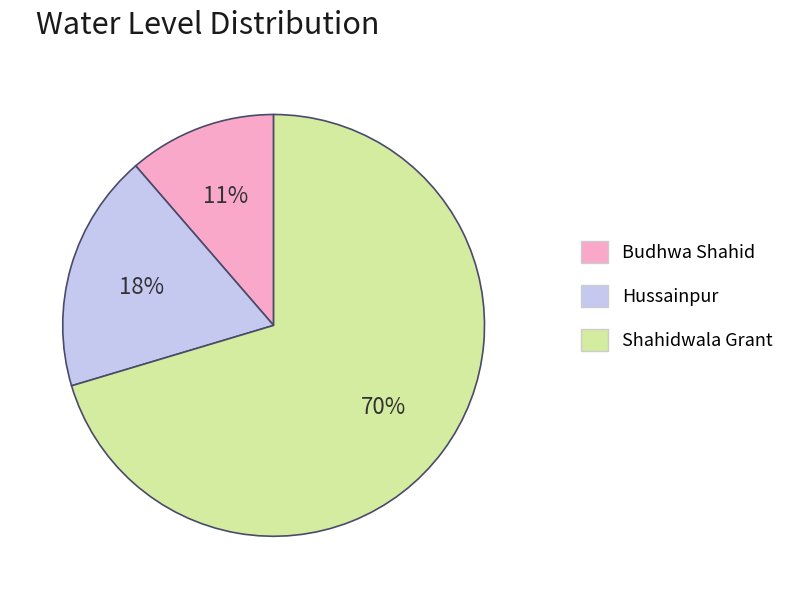

What is the smallest slice in the pie chart?

Budhwa Shahid